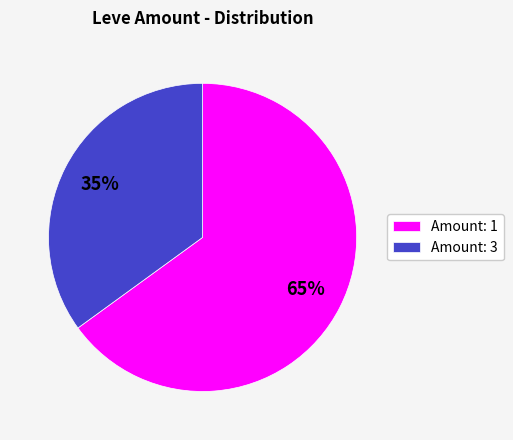

True or false: Amount: 3 accounts for 35% of the total.

True